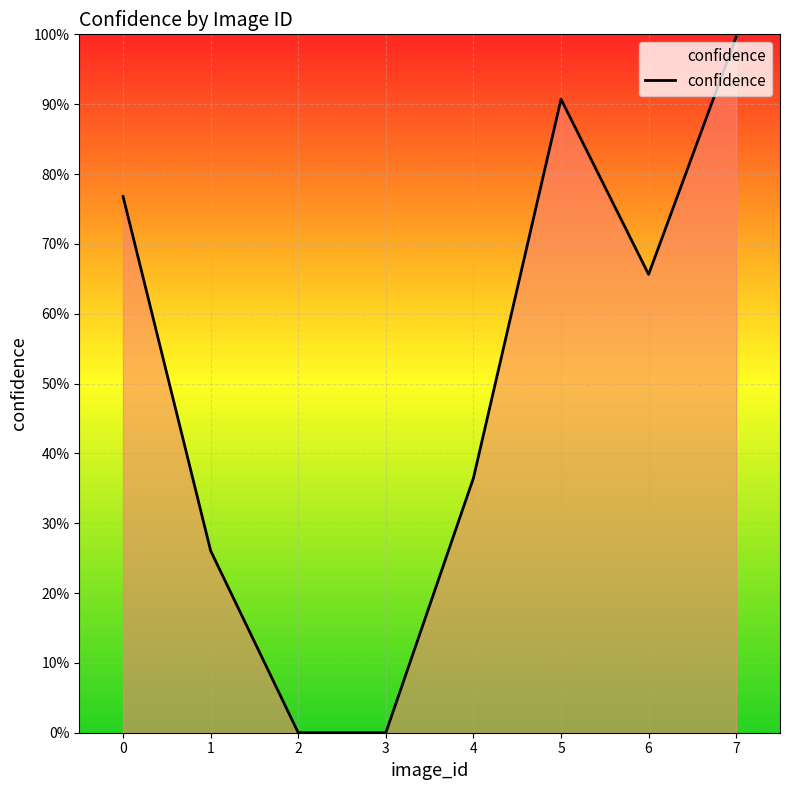

What is the sum of all values?

4.0